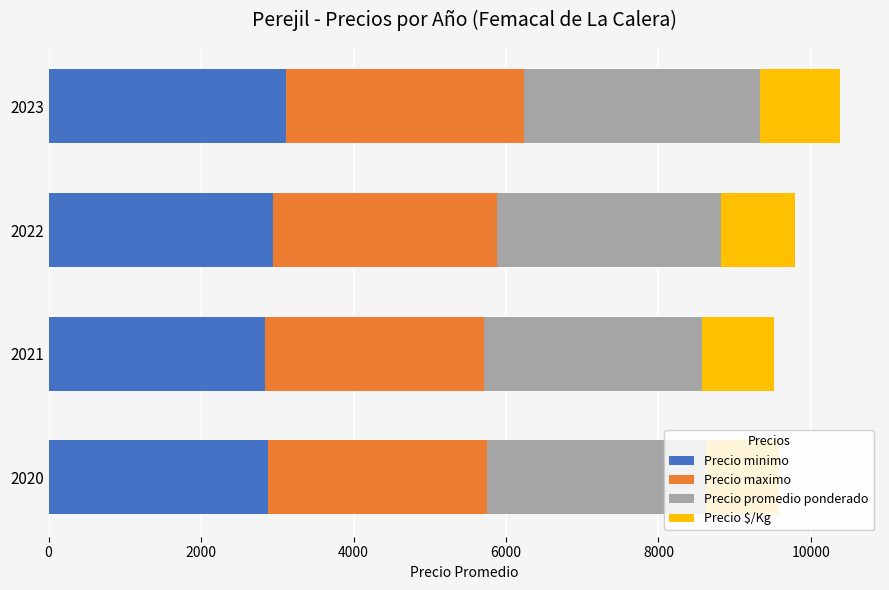

Count the number of categories in the chart.

4